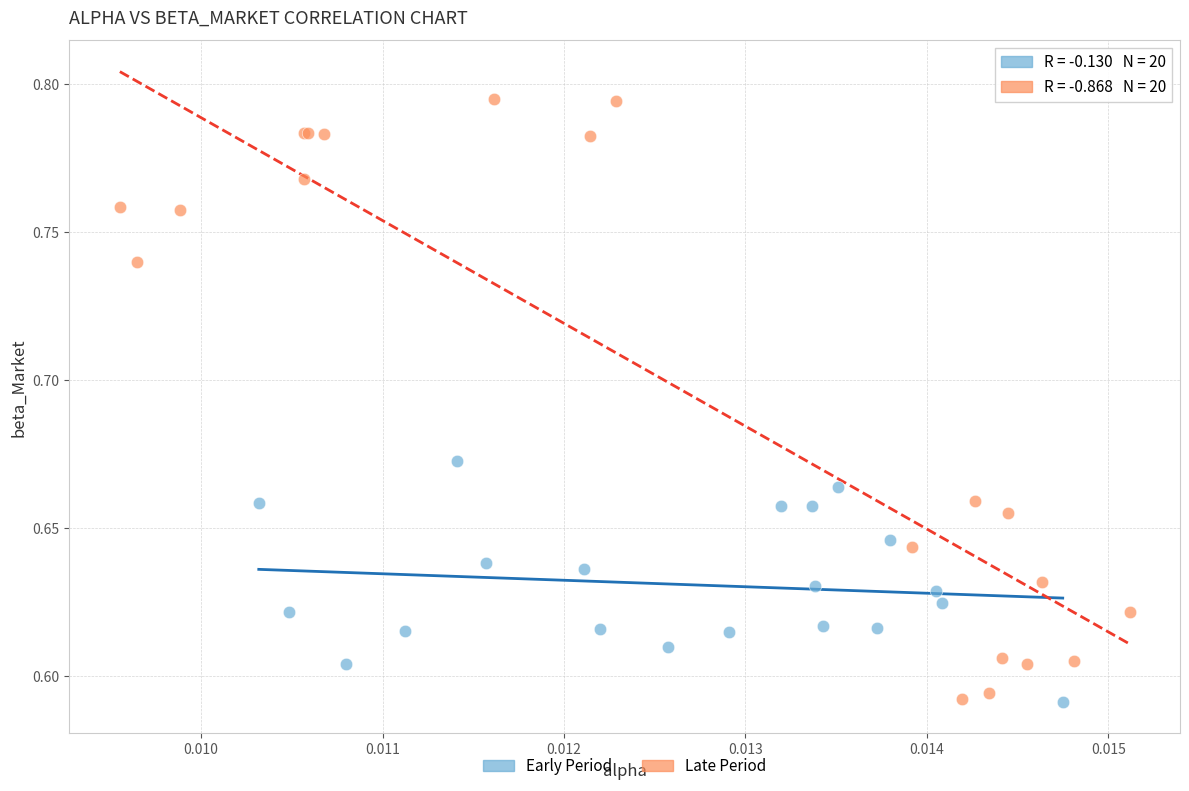

Which series contains the highest Y value?

Late Period